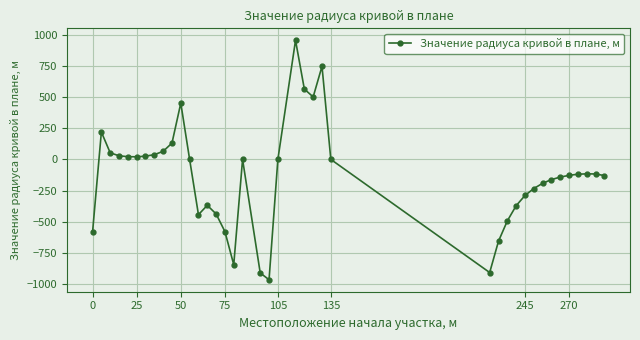

How many series are shown in this chart?

1